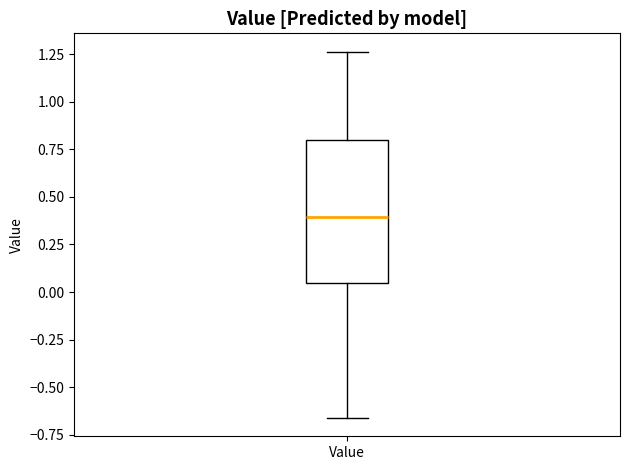

Read this box plot against the y-axis: the position of the median line, the range covered by the box, and the ends of both whiskers. The values are not printed on the chart, so give them approximately, as read against the axis.

median 0.40, box 0.05 to 0.80, whiskers -0.65 to 1.25